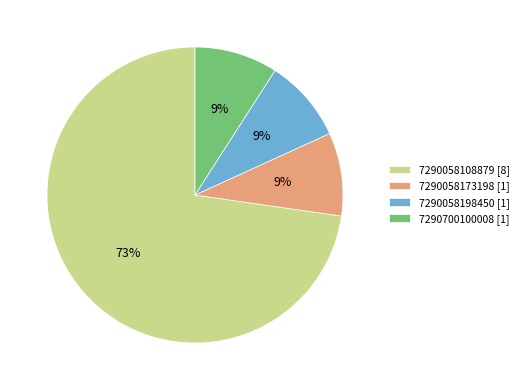

Combined, do 7290700100008 and 7290058198450 account for over 50%?

No